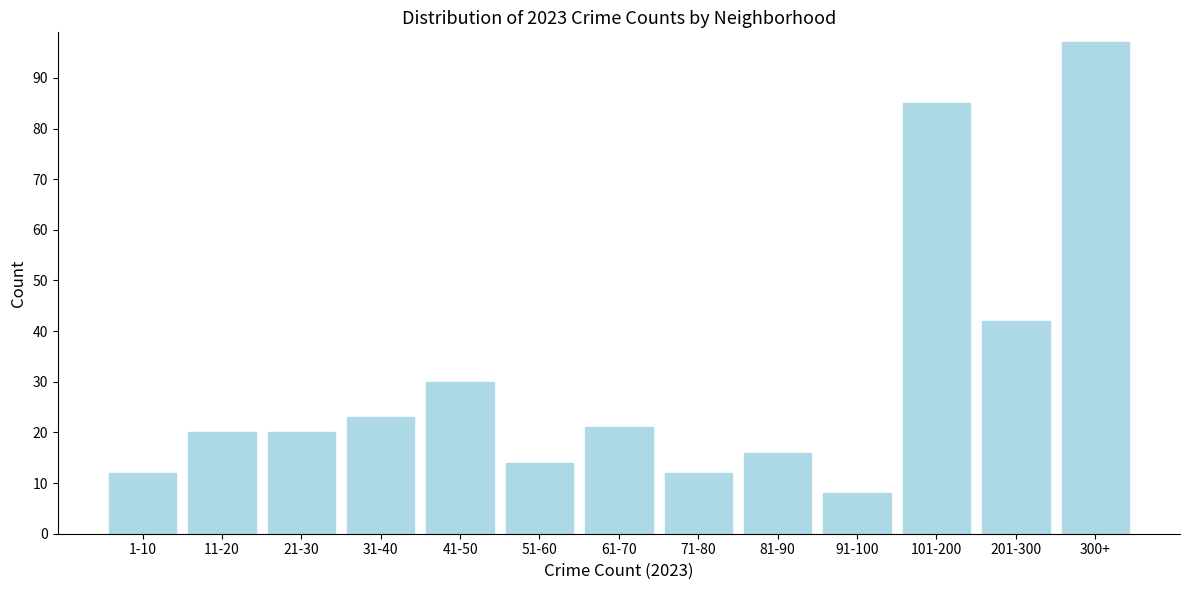

Reading left to right, extract all data points from this chart.

1-10=12	11-20=20	21-30=20	31-40=23	41-50=30	51-60=14	61-70=21	71-80=12	81-90=16	91-100=8	101-200=85	201-300=42	300+=97